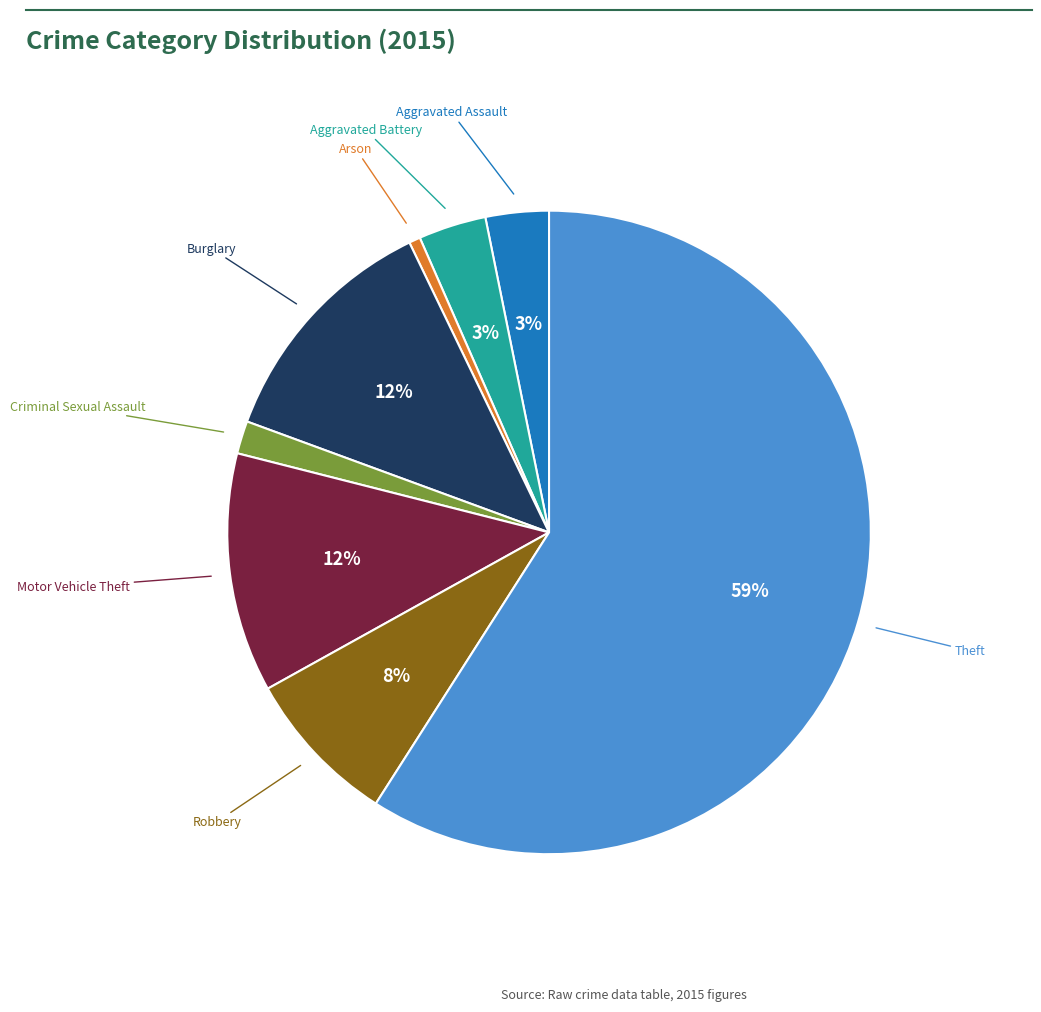

To the nearest percent, what is the average slice percentage?

12%